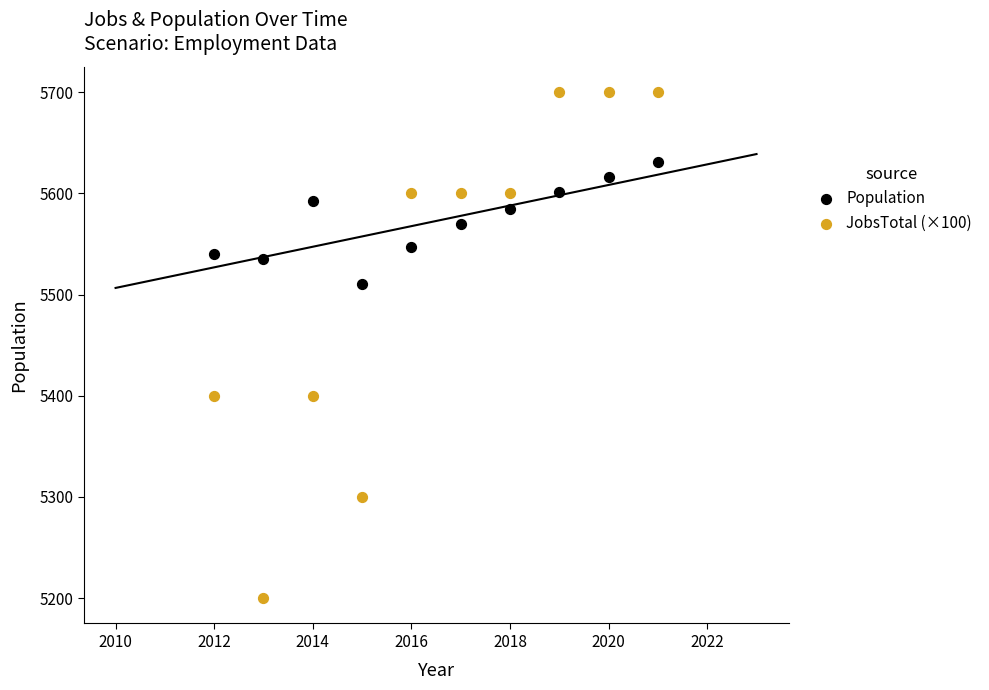

Which series has the widest spread of Y values?

JobsTotal (×100)